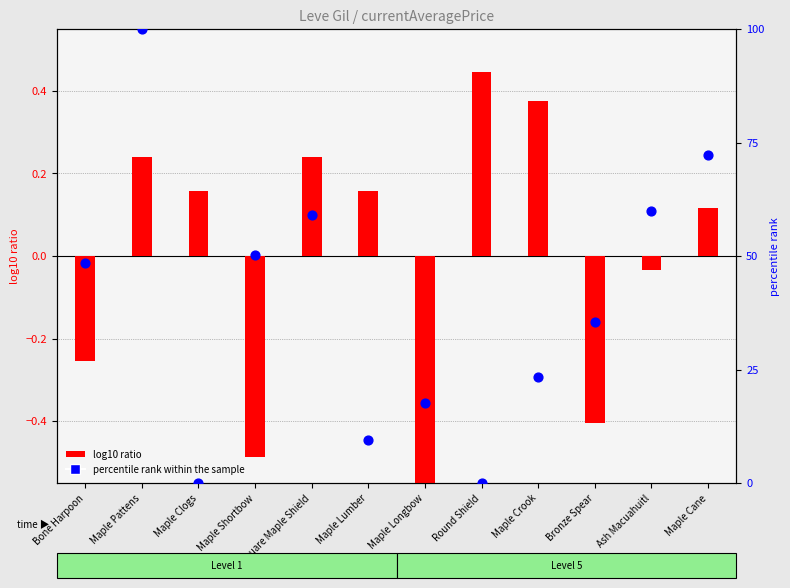

At which category is the sum across all series the highest?

Maple Pattens